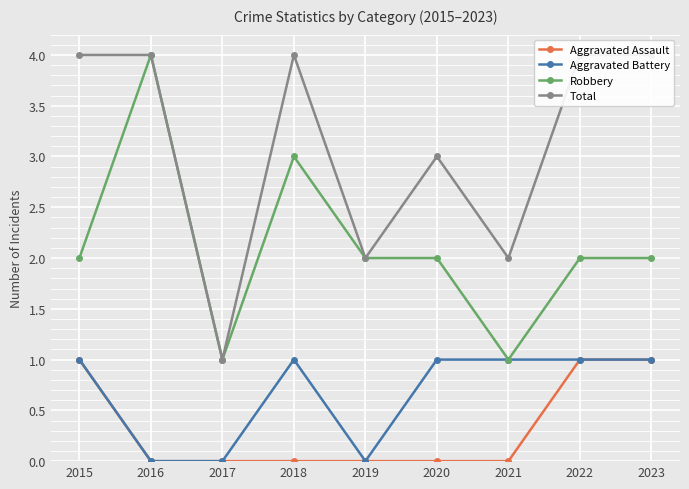

True or false: Robbery has more than 1 interior local peaks.

True